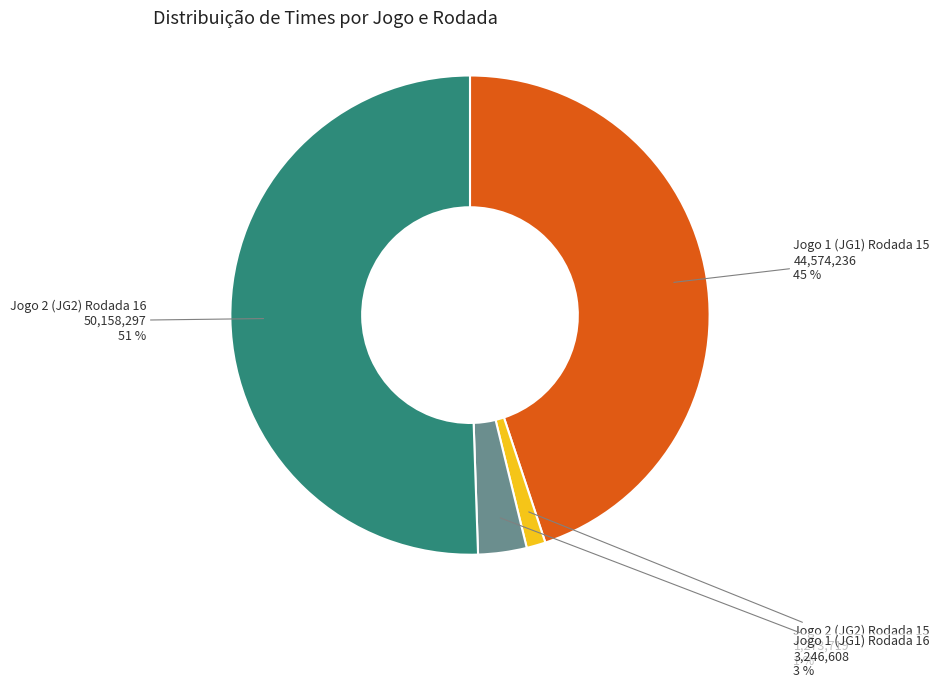

Which category has the smallest portion of the pie?

Jogo 2 (JG2) Rodada 15